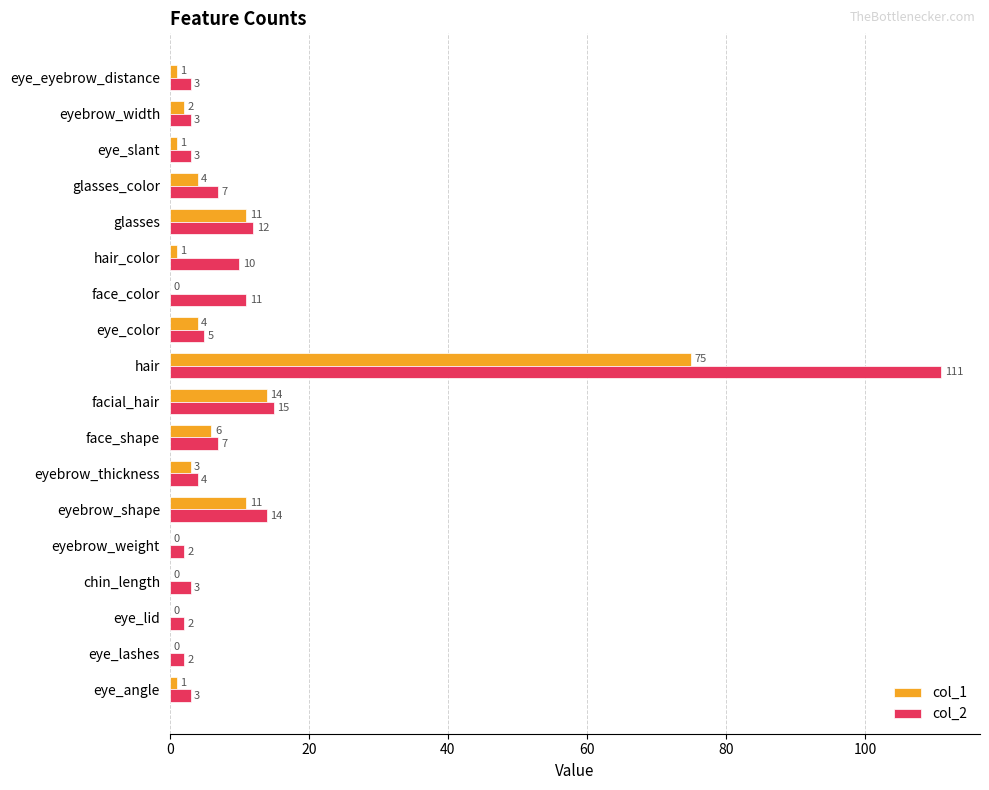

Where is col_1 nearest to the value 37?

facial_hair